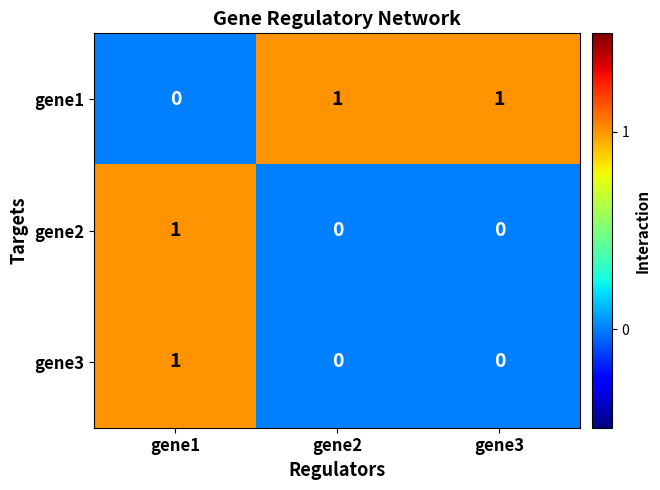

Is the value of gene3 at gene2 greater than the value of gene2 at gene1?

No